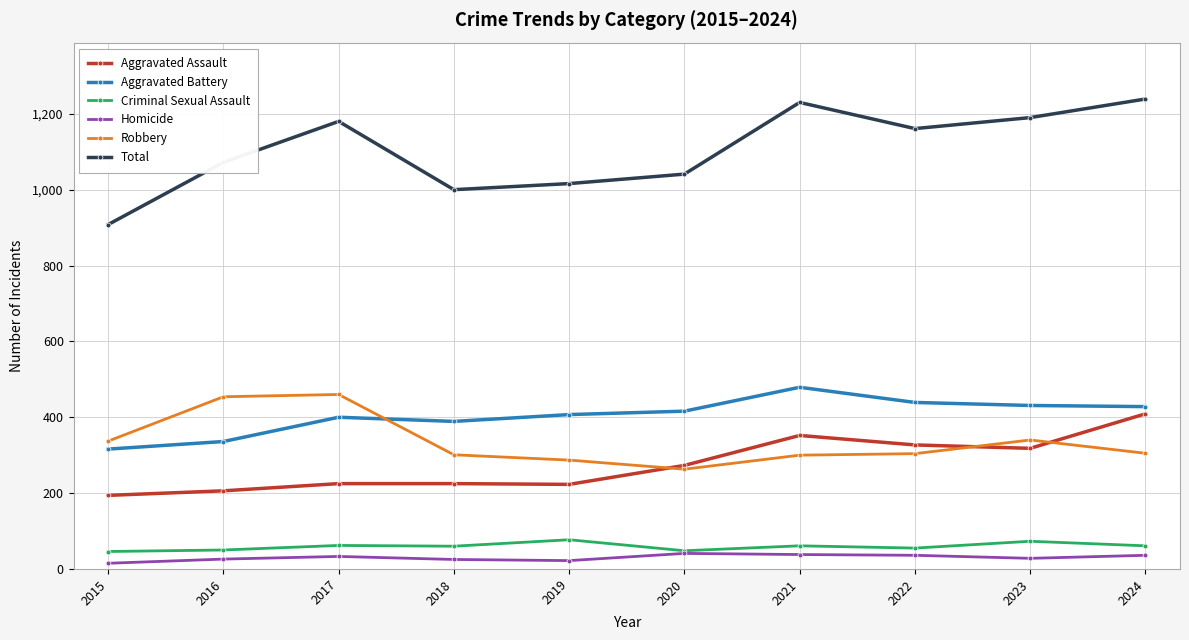

Which series changed the most between 2016 and 2022?

Robbery